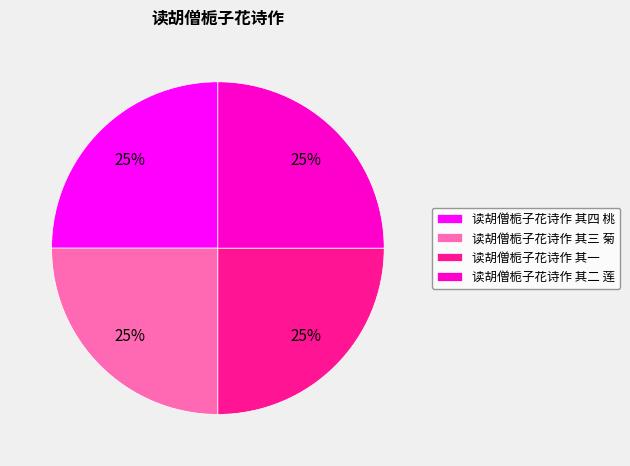

What is the ratio of the value at 读胡僧栀子花诗作 其四 桃 to the value at 读胡僧栀子花诗作 其三 菊?

1.0